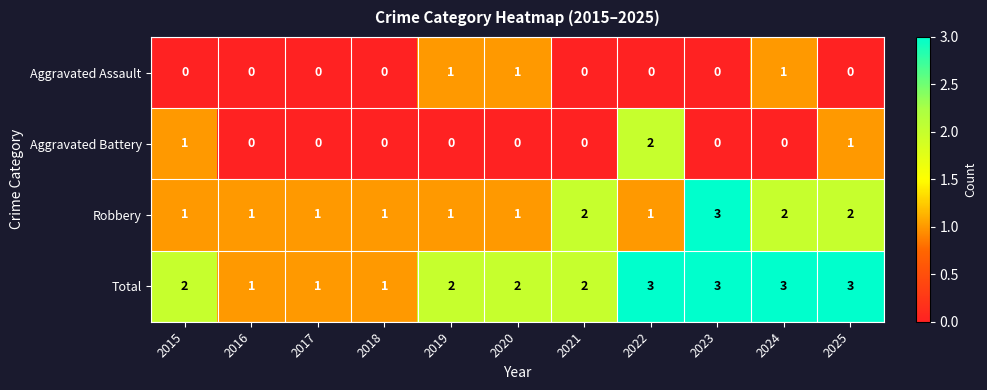

How many Robbery values are between 1 and 2?

10